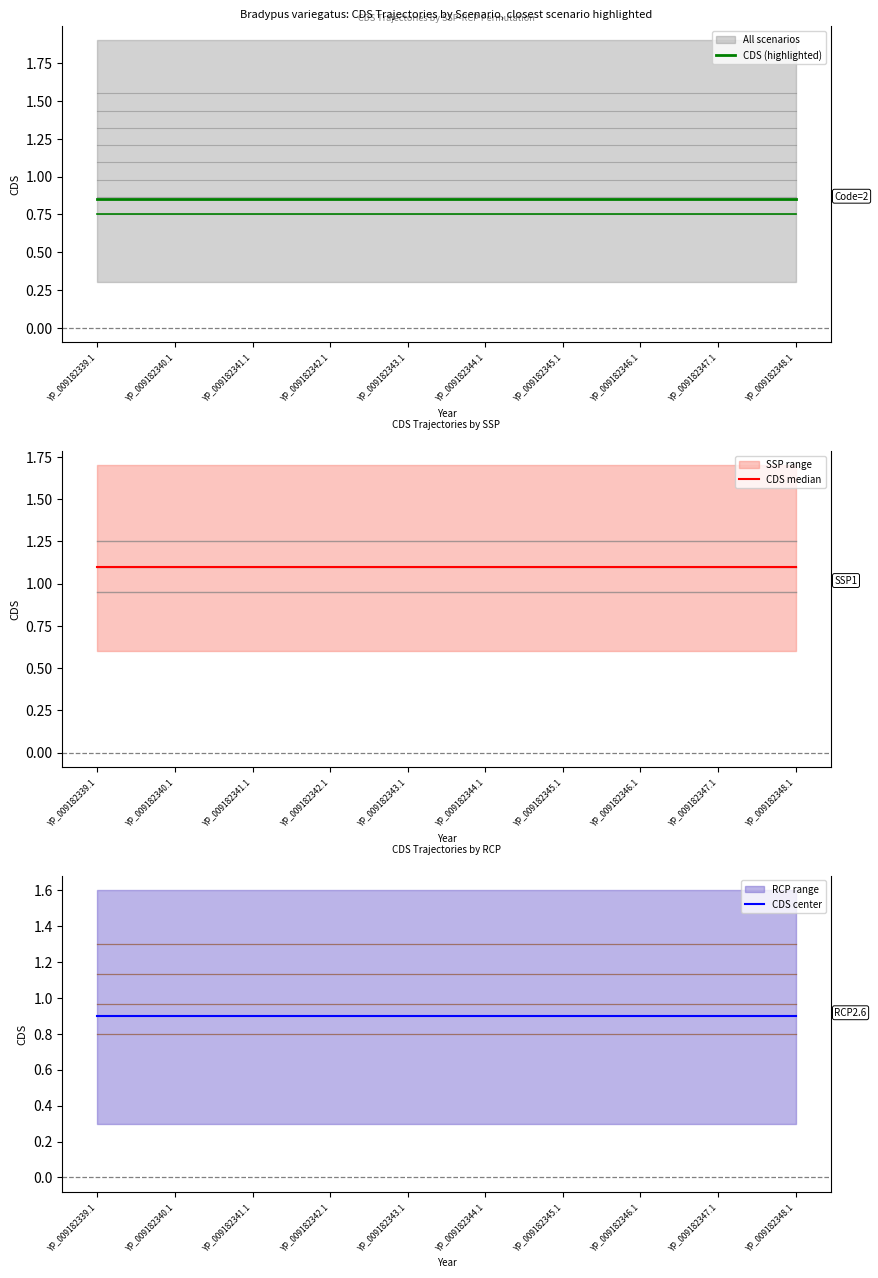

What is the value of the CDS center point at the 4th from the left?

0.9